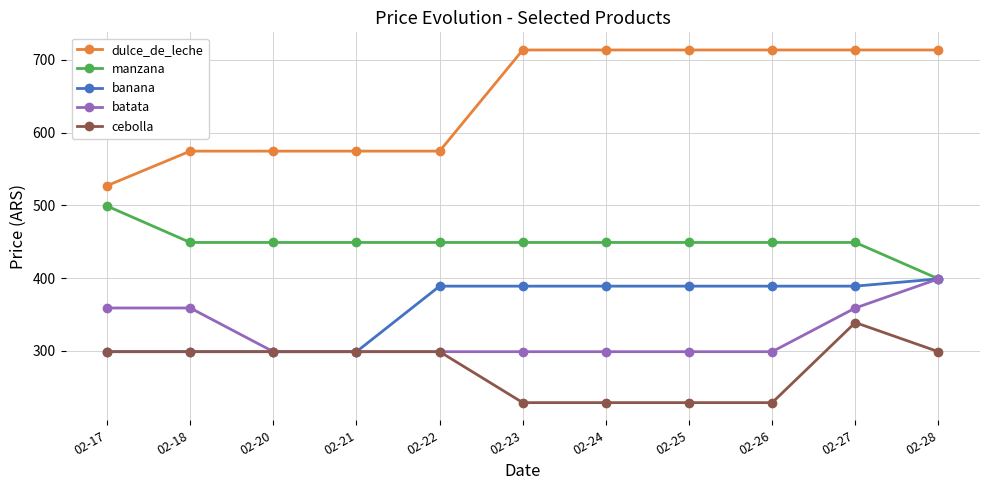

What is the difference between the highest and lowest values at 02-28?

414.4